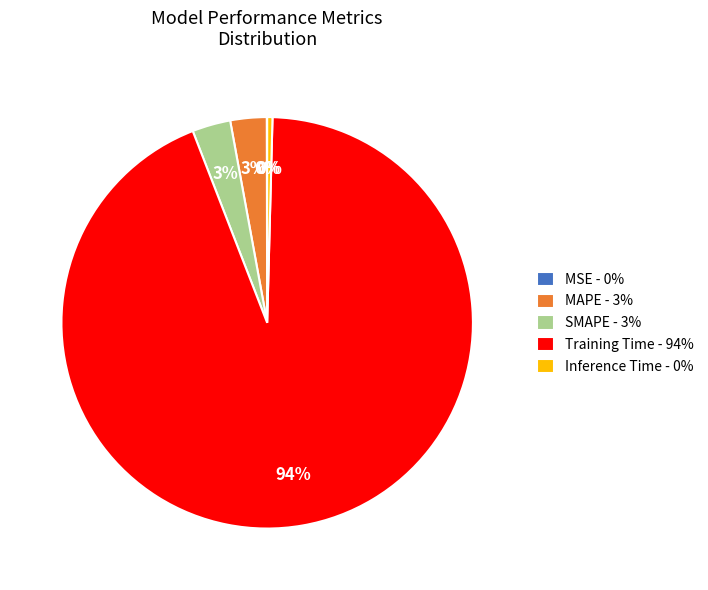

Is Training Time the majority of the pie?

Yes